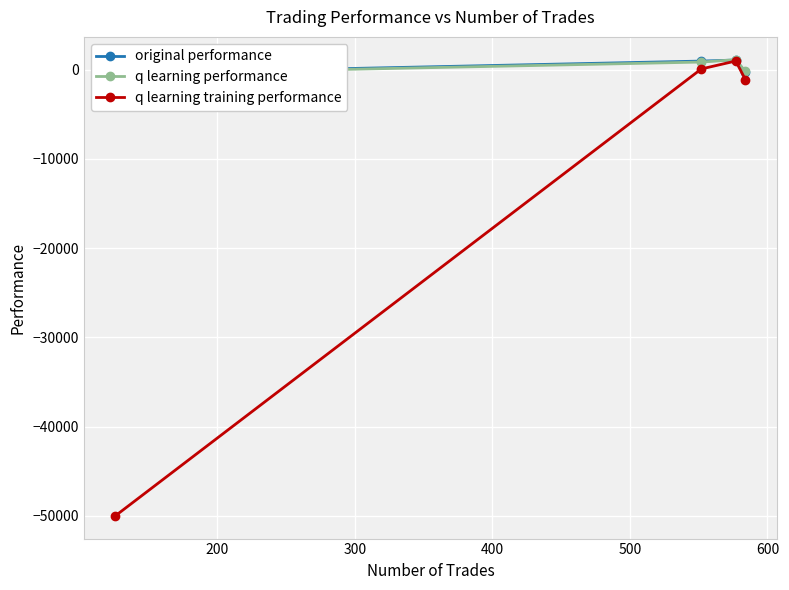

What are all the series names shown in the legend?

original performance, q learning performance, q learning training performance